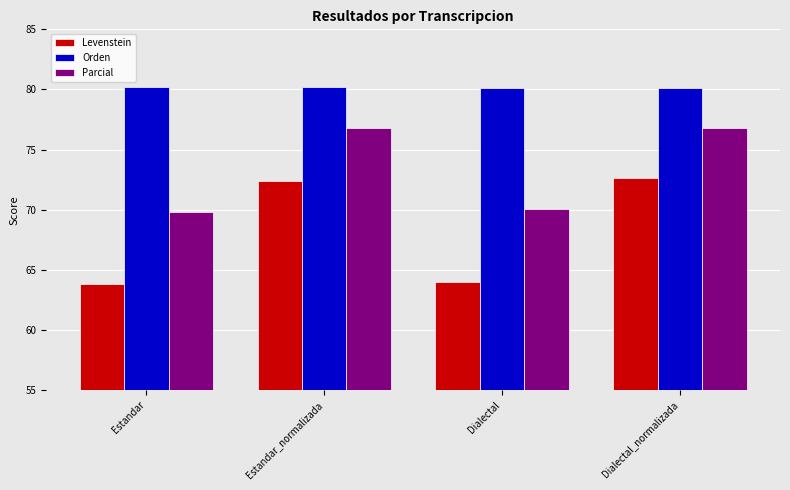

What is the average value of the Orden series?

80.2